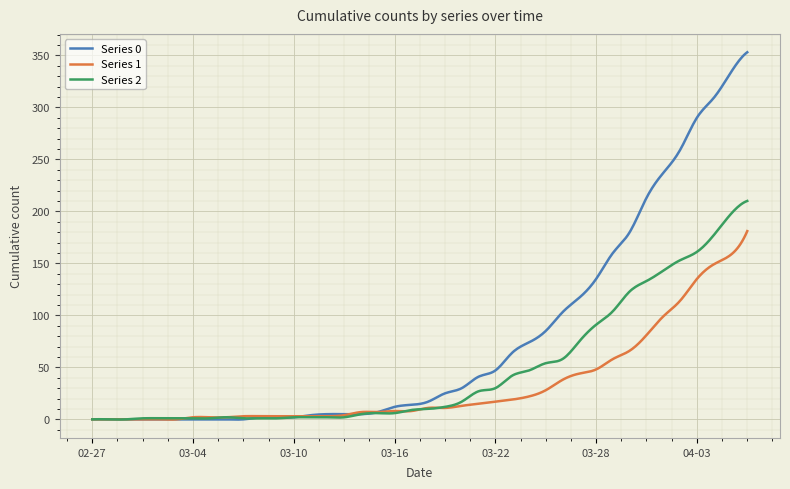

What is the highest value of the Series 1 series?

181.0